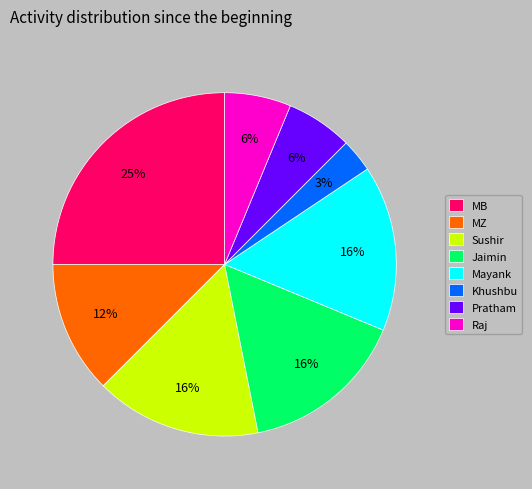

What percentage is the Jaimin slice, to the nearest percent?

16%